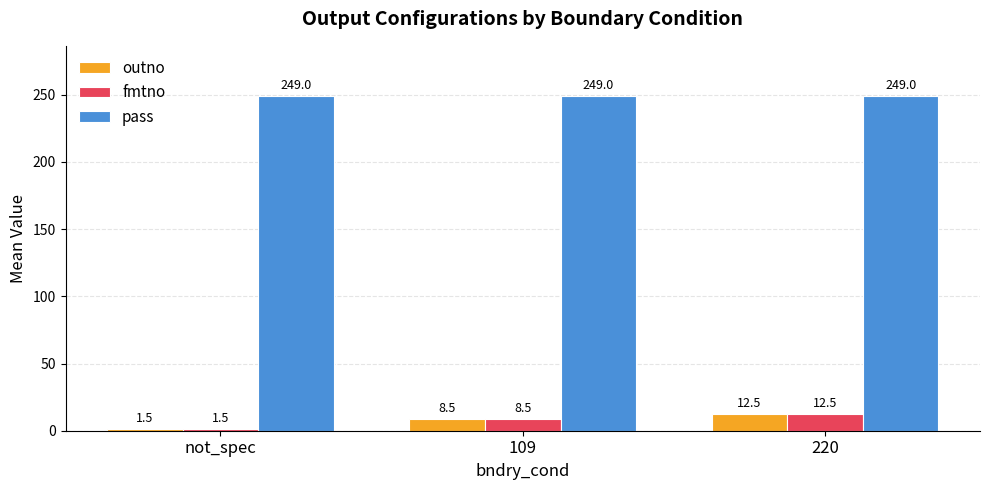

How many series are shown in this chart?

3